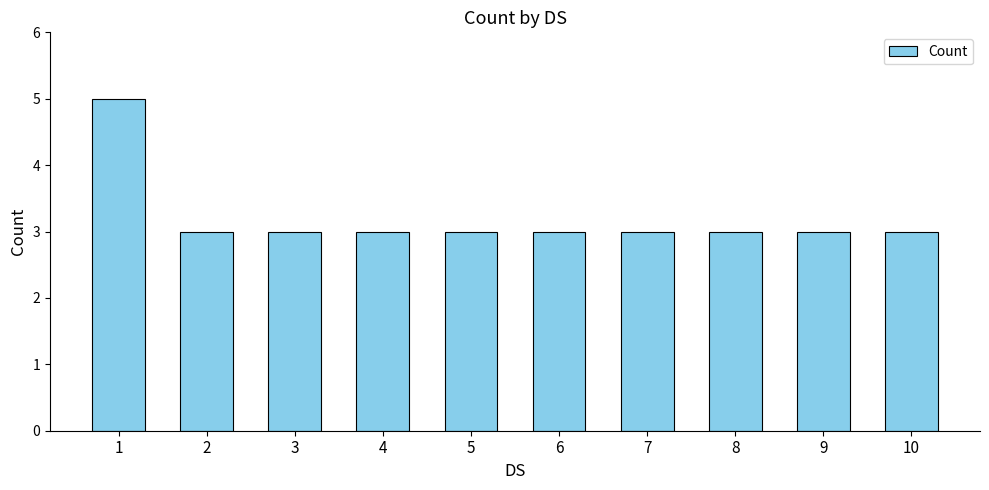

What is the sum of the values at 4 and 9?

6